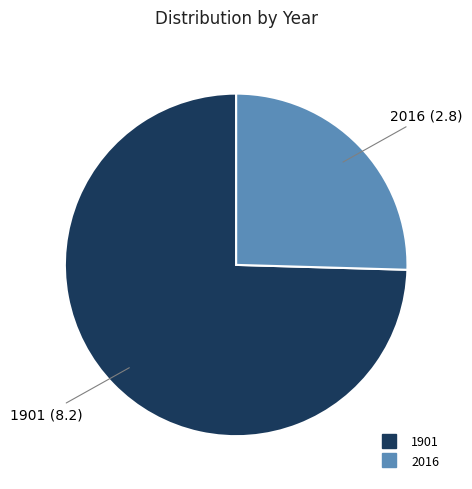

Rank the categories by value from highest to lowest.

1901, 2016